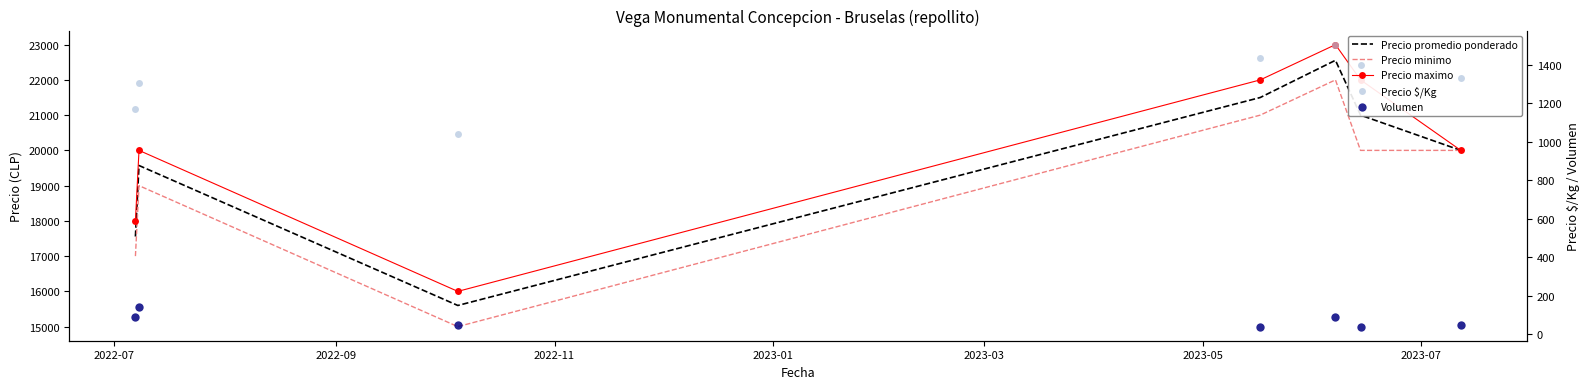

What is the sum of all Precio $/Kg values?

9185